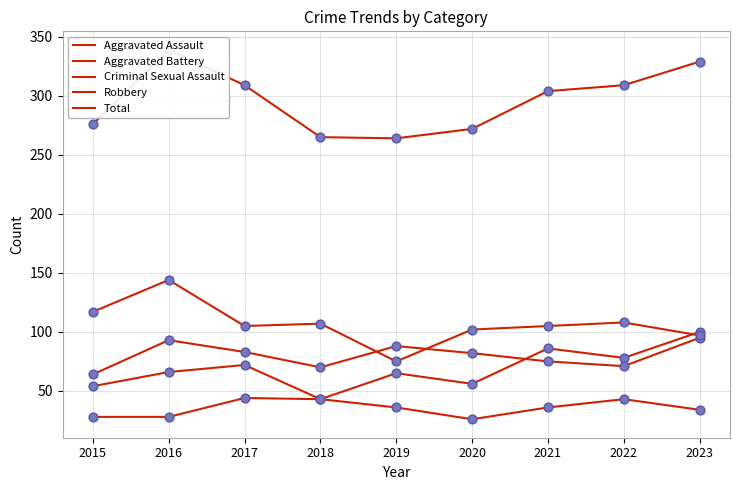

Which series contains the highest Y value?

Total